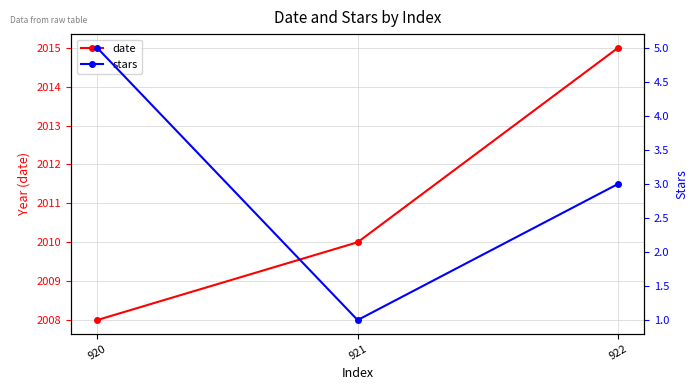

Between 921 and 922, which series saw the biggest shift?

date